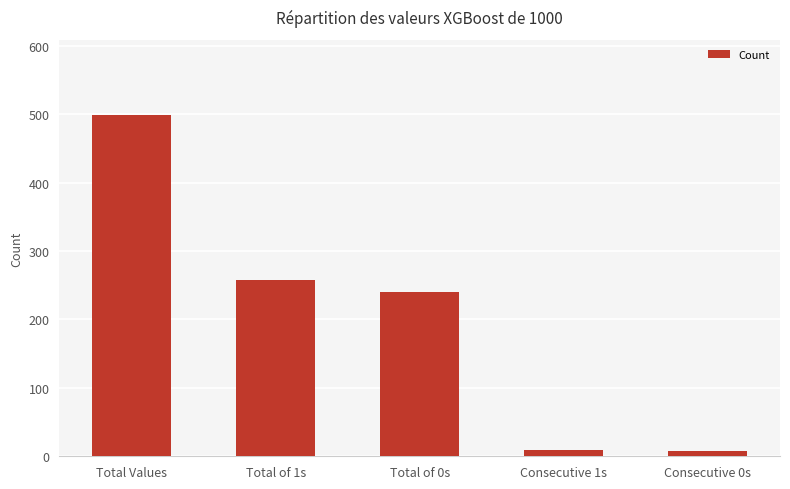

Which has a higher value, Consecutive 1s or Total of 1s?

Total of 1s